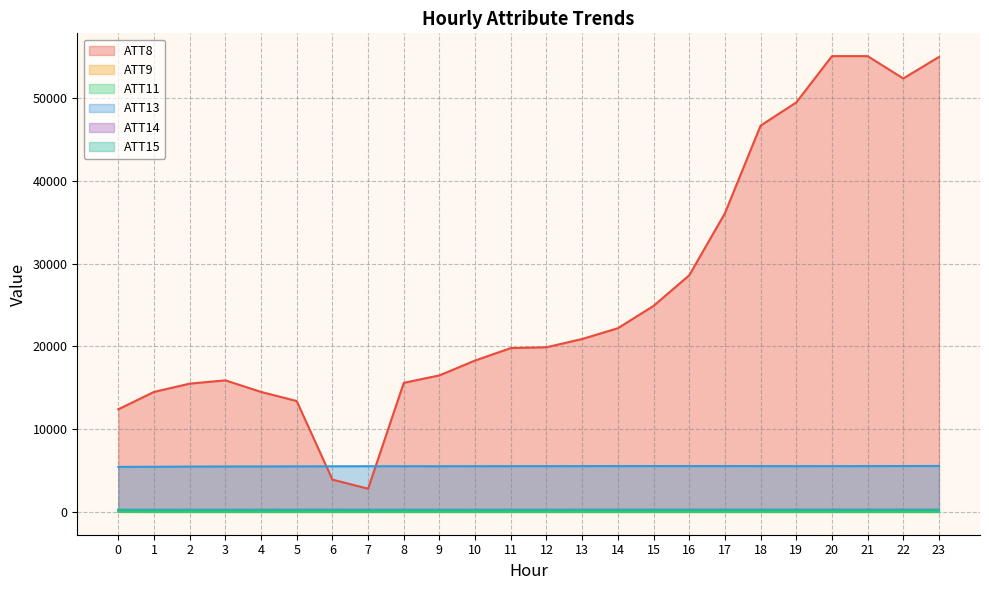

True or false: ATT9 and ATT11 intersect in this chart.

False